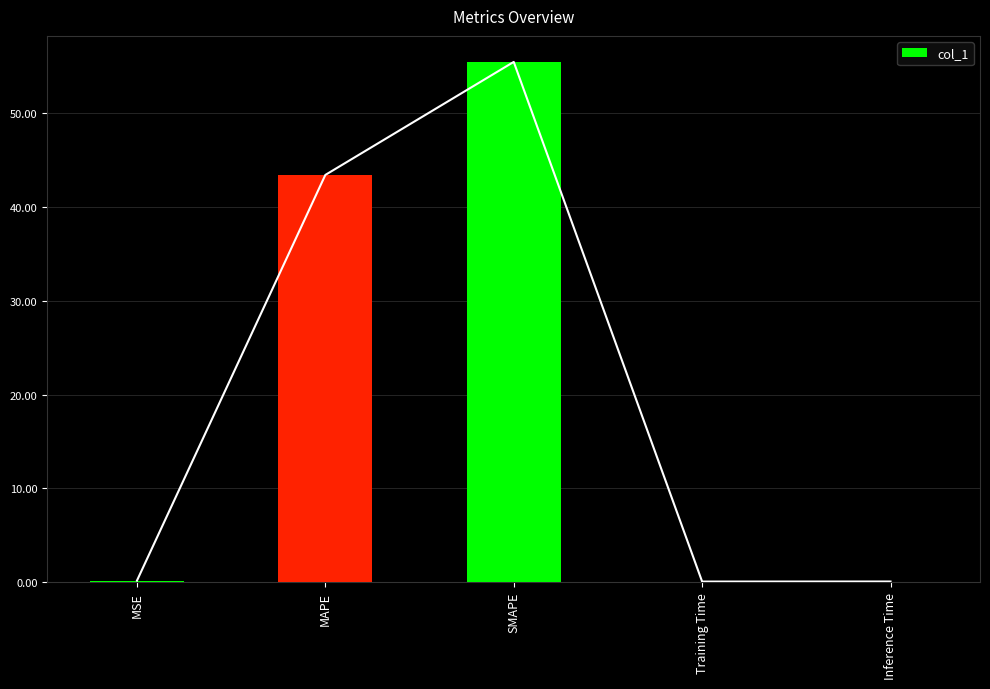

What is the sum of the values at MAPE and MSE?

43.6